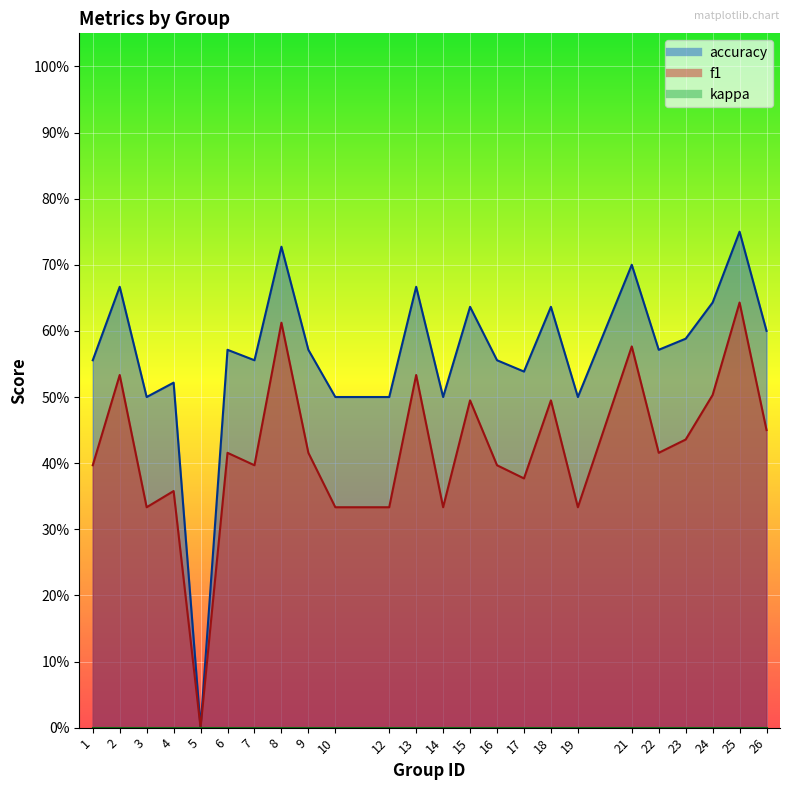

What is the sum of the accuracy values at 21 and 26?

1.3